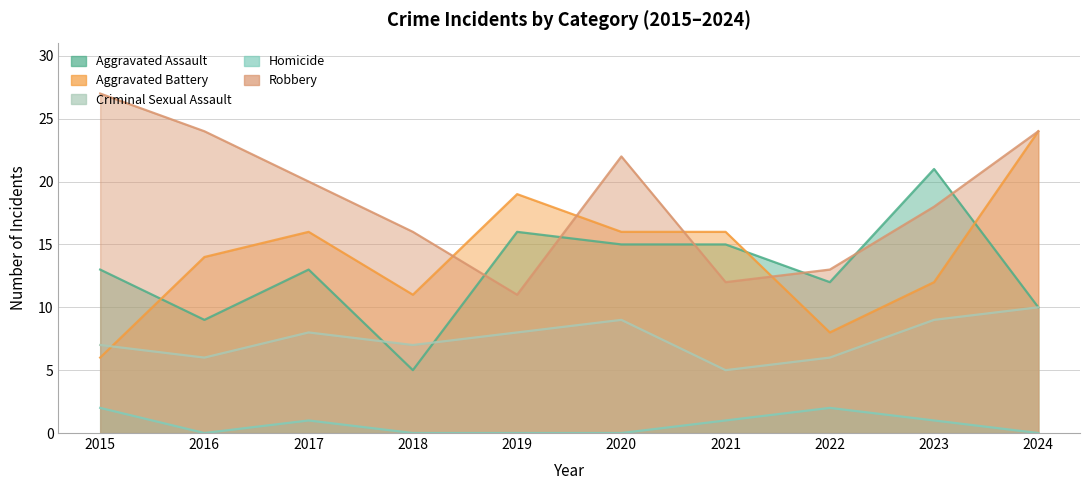

True or false: Robbery has more than 2 points higher than both neighbors.

False